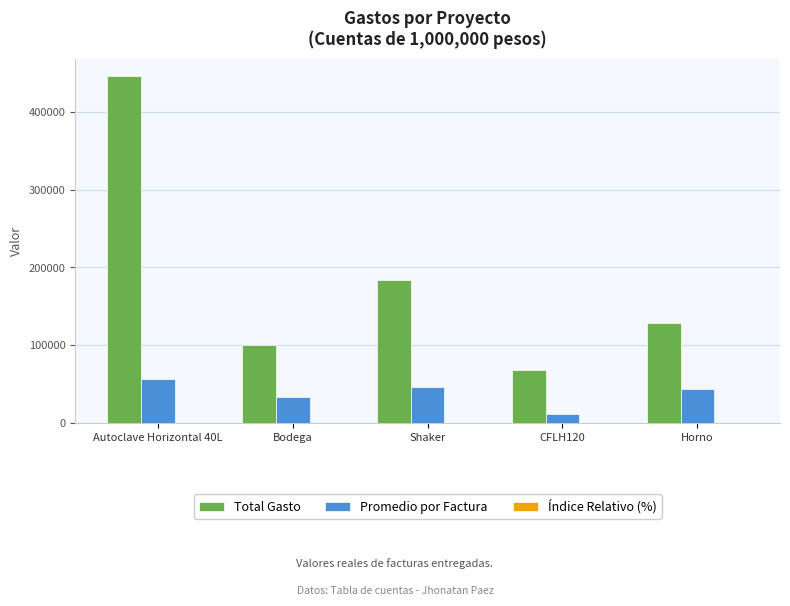

Which series changed the most between Autoclave Horizontal 40L and Bodega?

Total Gasto